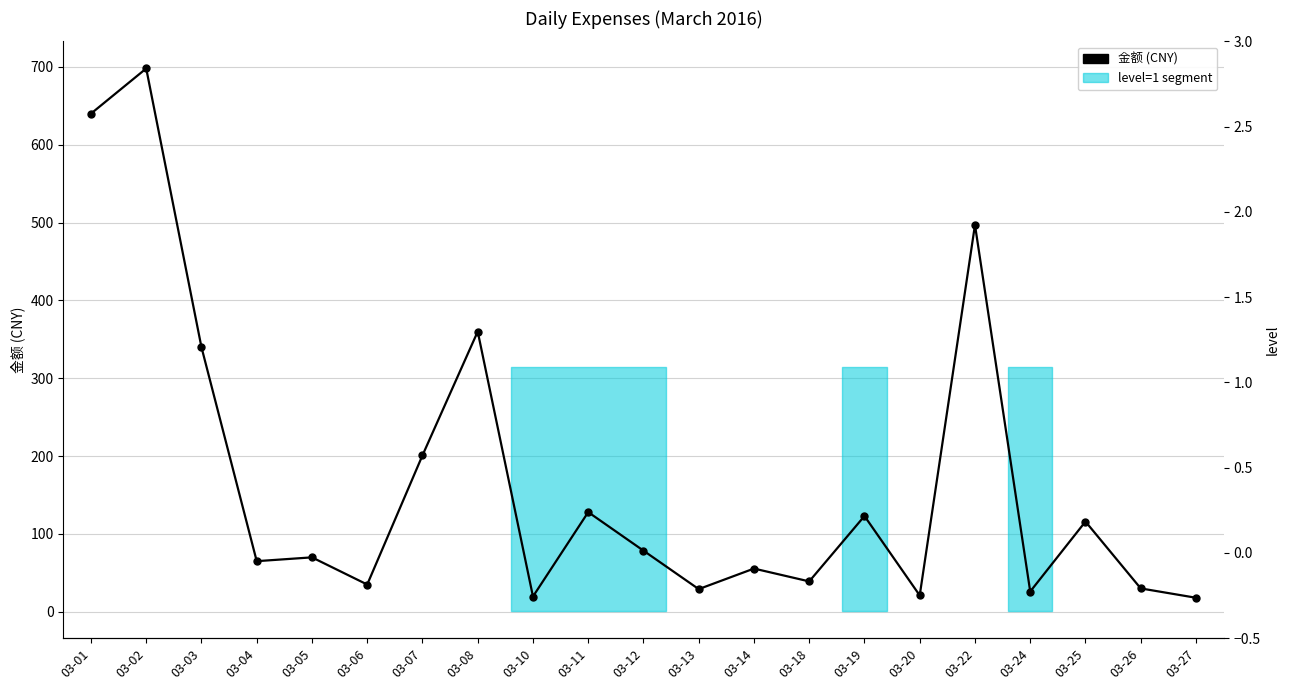

List the series in order of their peak value, lowest first.

level, 金额 (CNY)